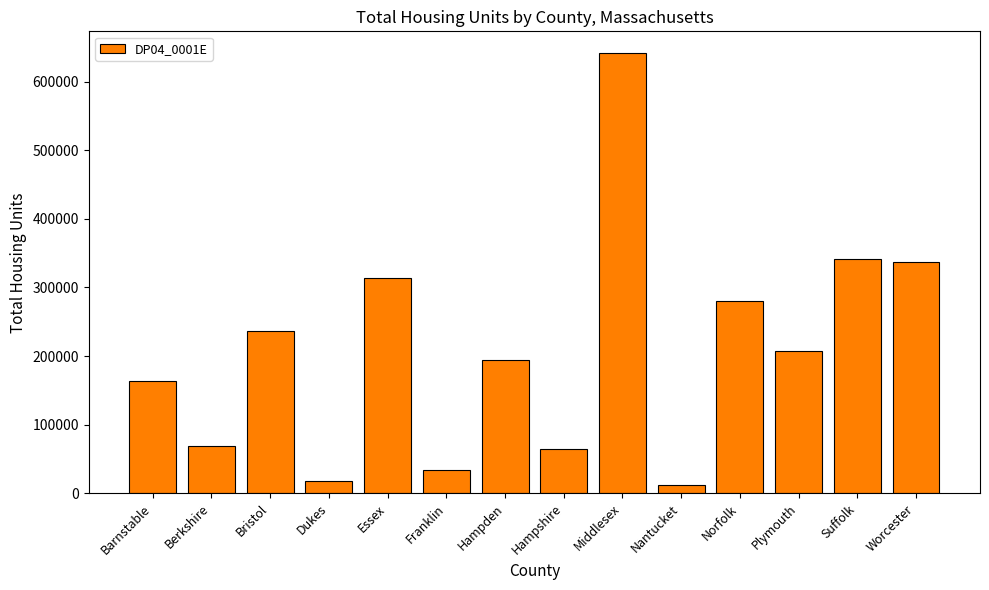

What is the change in value from Berkshire to Hampshire?

-5035